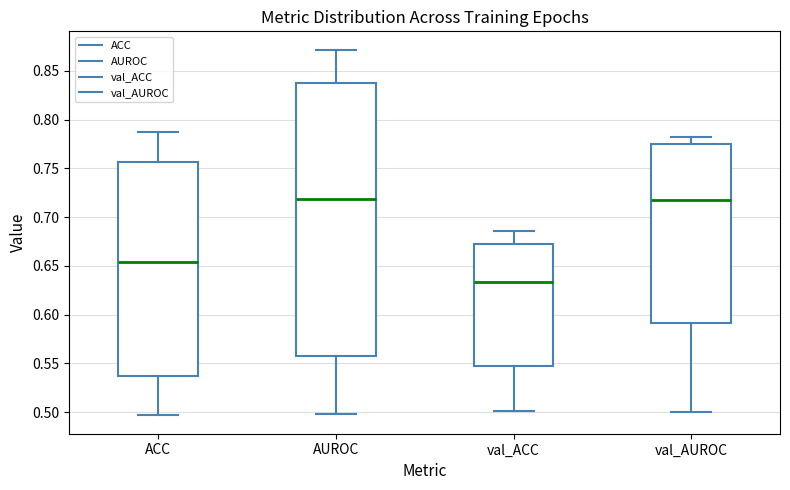

Reading left to right, transcribe this box plot: for each box, give where its median line is, the range the box spans, and where its two whiskers end, as read against the y-axis. The values are not printed on the chart, so give them approximately, as read against the axis.

ACC: median 0.655, box 0.535 to 0.755, whiskers 0.495 to 0.790
AUROC: median 0.720, box 0.560 to 0.835, whiskers 0.500 to 0.870
val_ACC: median 0.635, box 0.545 to 0.675, whiskers 0.500 to 0.685
val_AUROC: median 0.720, box 0.590 to 0.775, whiskers 0.500 to 0.780